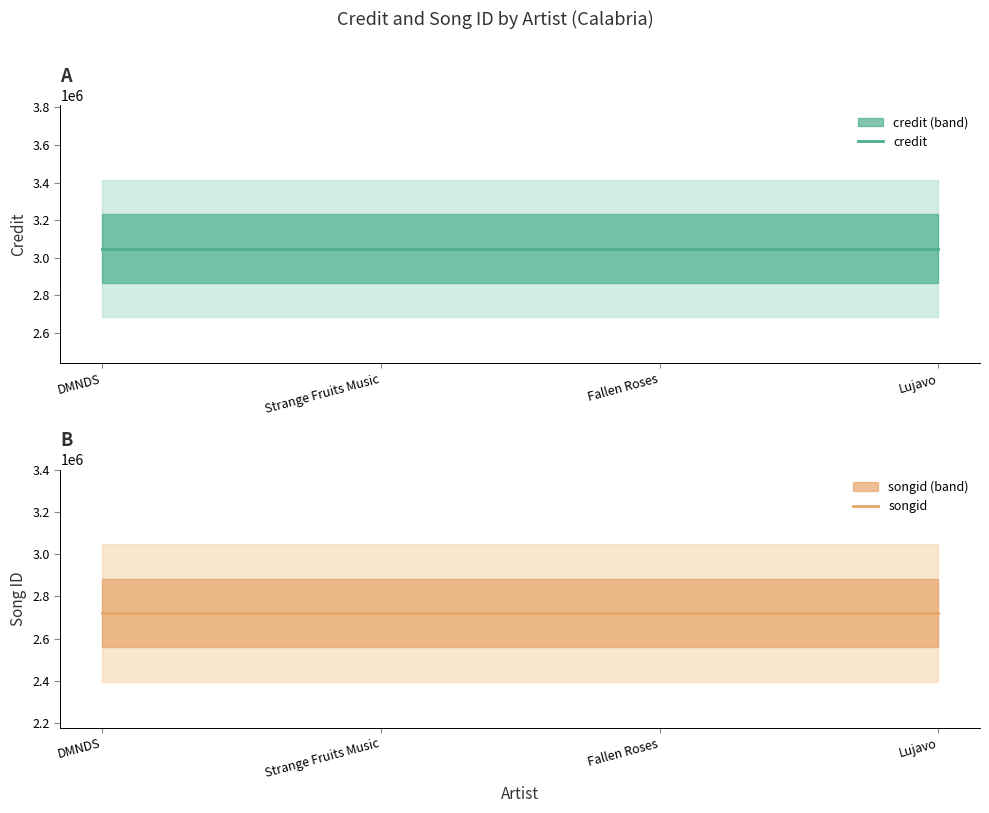

Reading right to left, what are all the values shown in this chart?

credit: Lujavo=3048912	Fallen Roses=3048912	Strange Fruits Music=3048912	DMNDS=3048912
songid: Lujavo=2721288	Fallen Roses=2721288	Strange Fruits Music=2721288	DMNDS=2721288